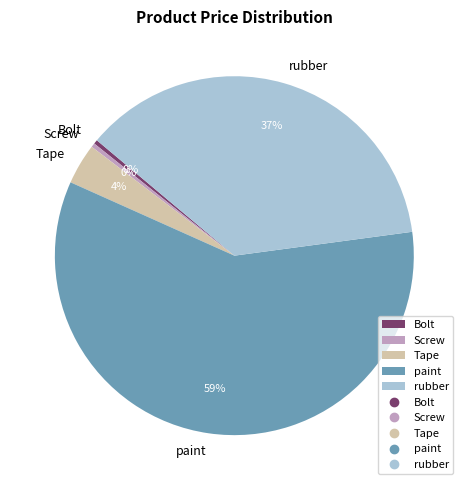

To the nearest percent, what portion does Tape represent?

4%